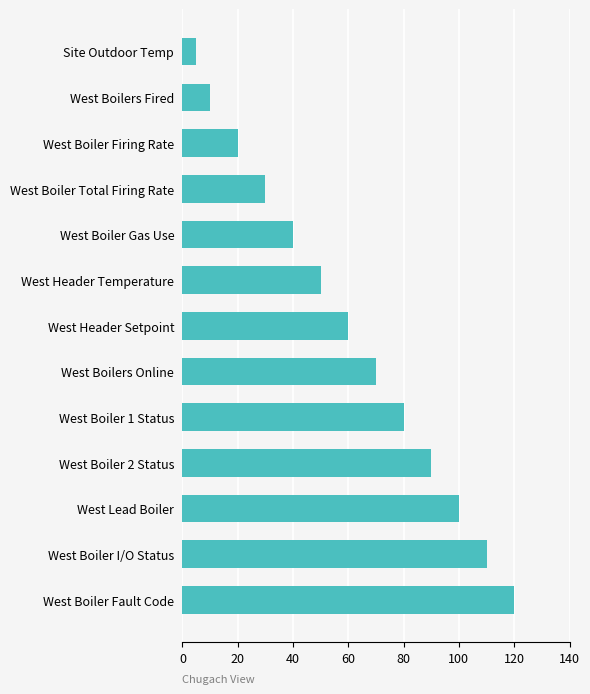

Rank the categories by value from highest to lowest.

West Boiler Fault Code, West Boiler I/O Status, West Lead Boiler, West Boiler 2 Status, West Boiler 1 Status, West Boilers Online, West Header Setpoint, West Header Temperature, West Boiler Gas Use, West Boiler Total Firing Rate, West Boiler Firing Rate, West Boilers Fired, Site Outdoor Temp